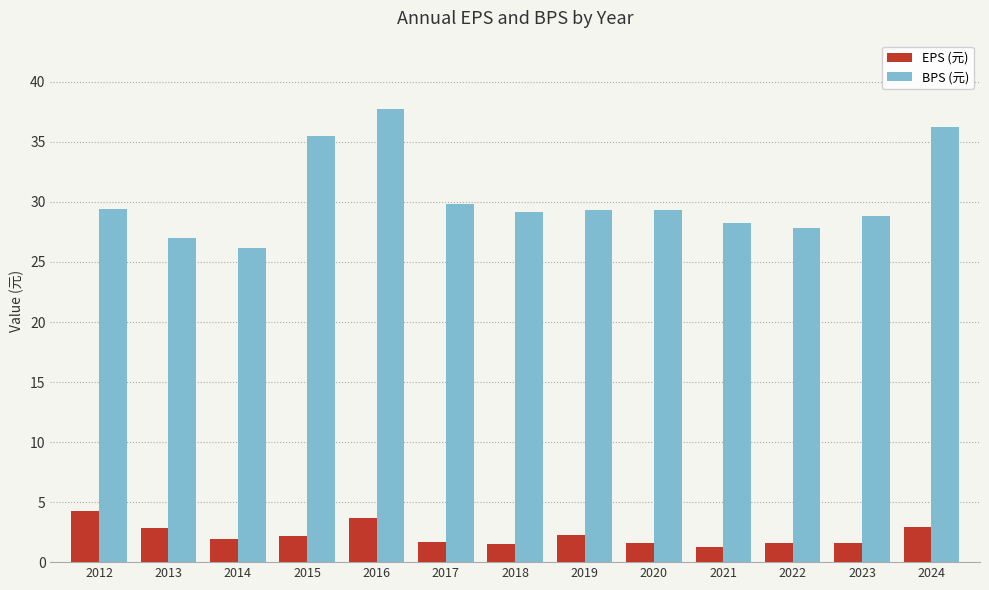

At 2023, list the series in order from smallest to largest.

EPS (元), BPS (元)